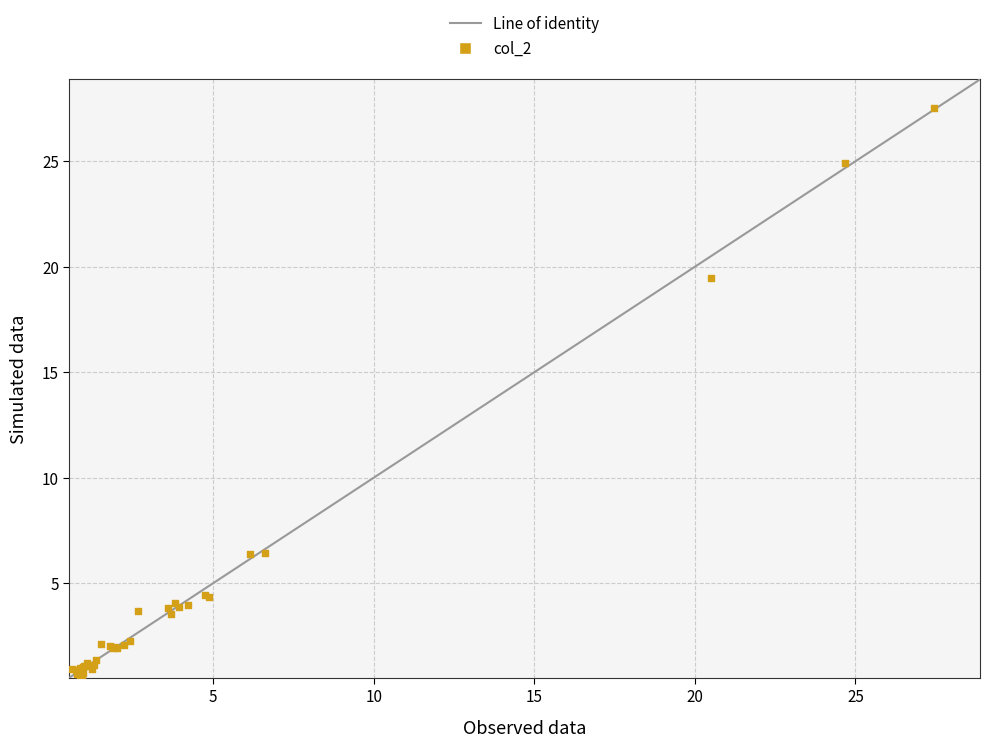

What Y value in the scatter plot is closest to 14?

19.5